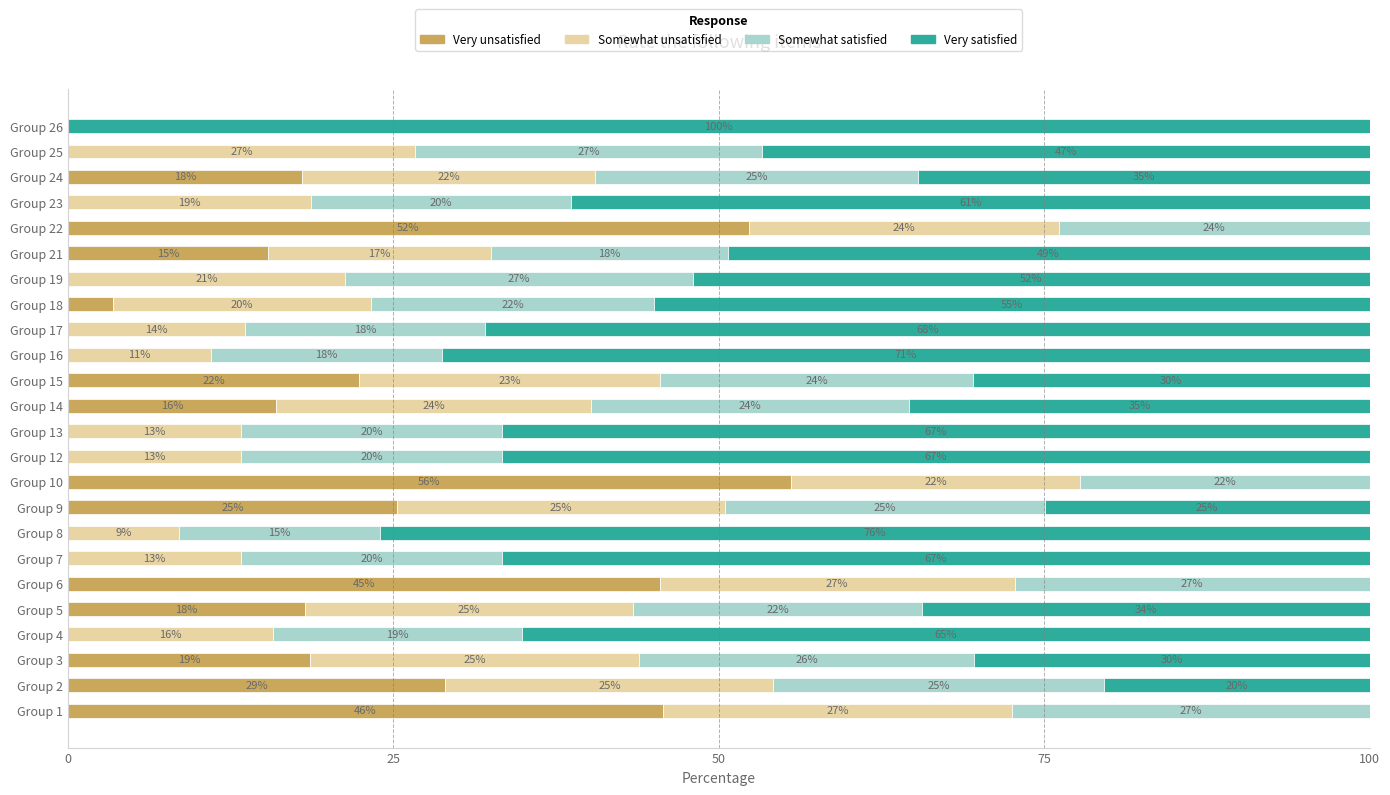

What is the total value across all series at Group 3?

100.0